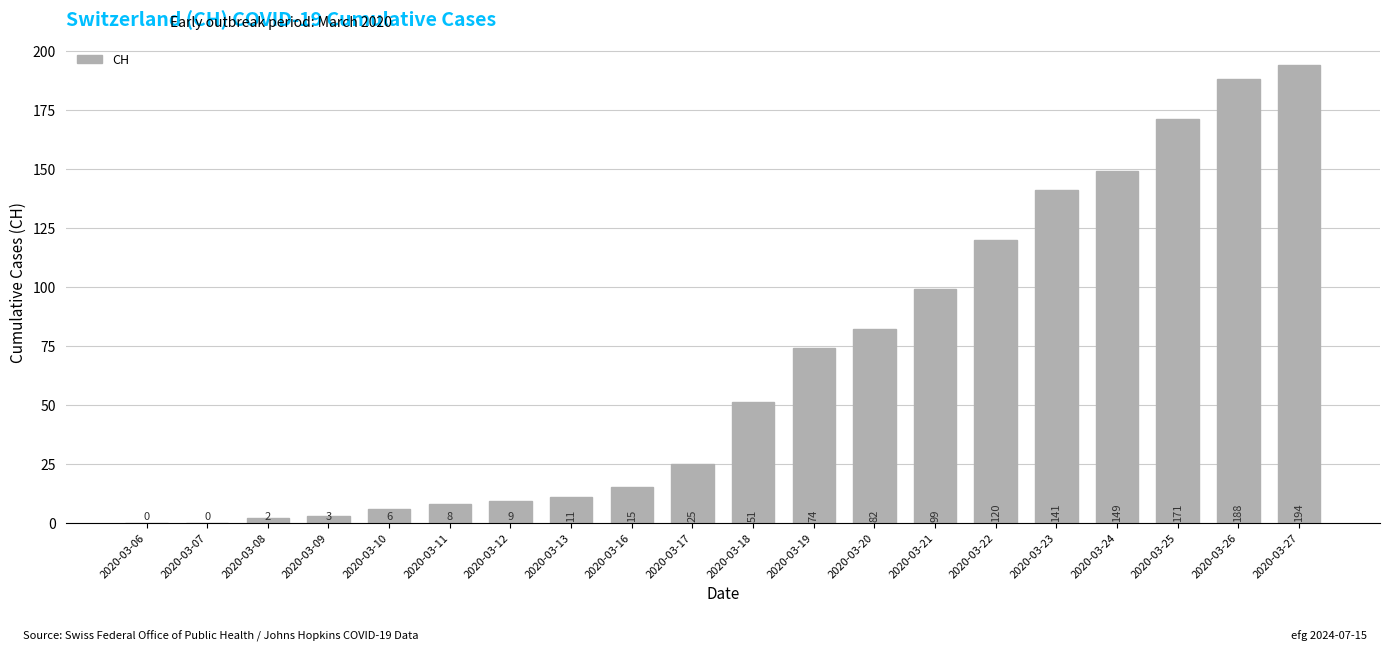

What is the average value?

67